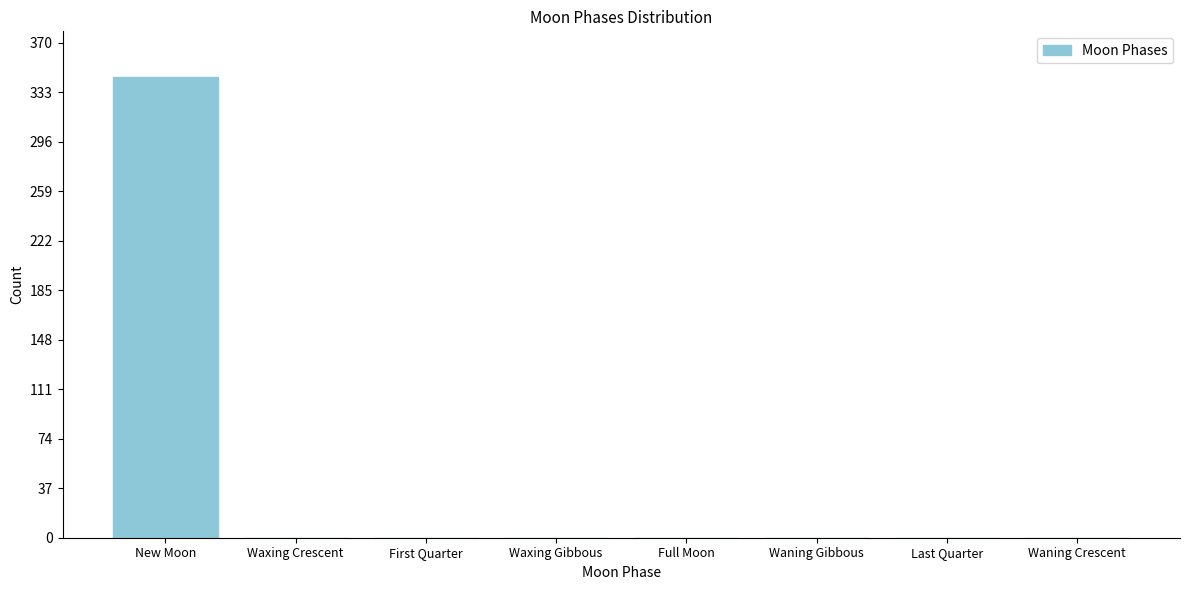

Reading left to right, what are all the values shown in this chart?

New Moon=344	Waxing Crescent=0	First Quarter=0	Waxing Gibbous=0	Full Moon=0	Waning Gibbous=0	Last Quarter=0	Waning Crescent=0